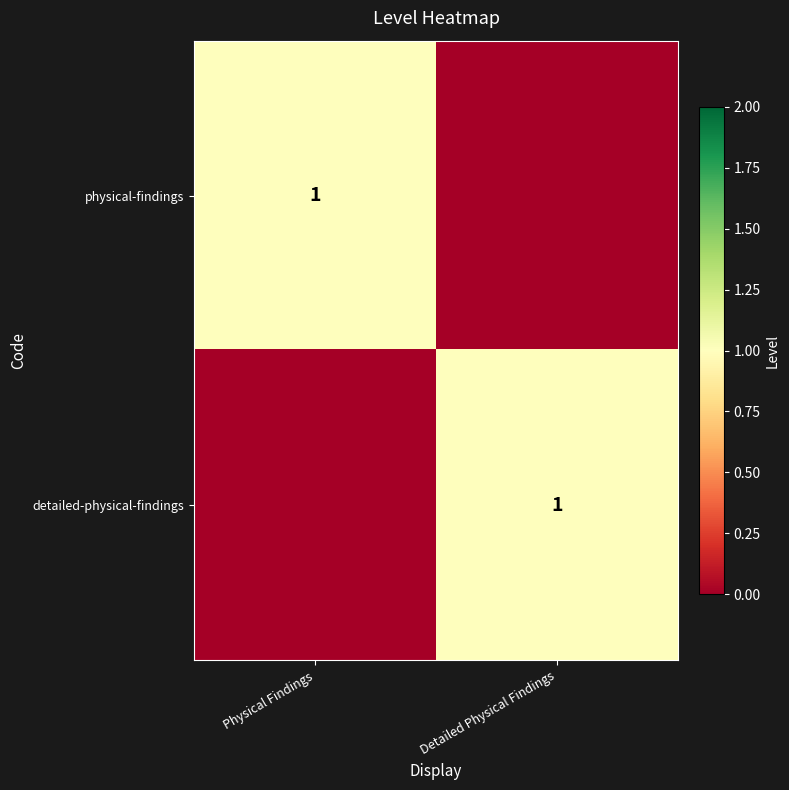

The value of detailed-physical-findings at Detailed Physical Findings is 0. True or false?

False